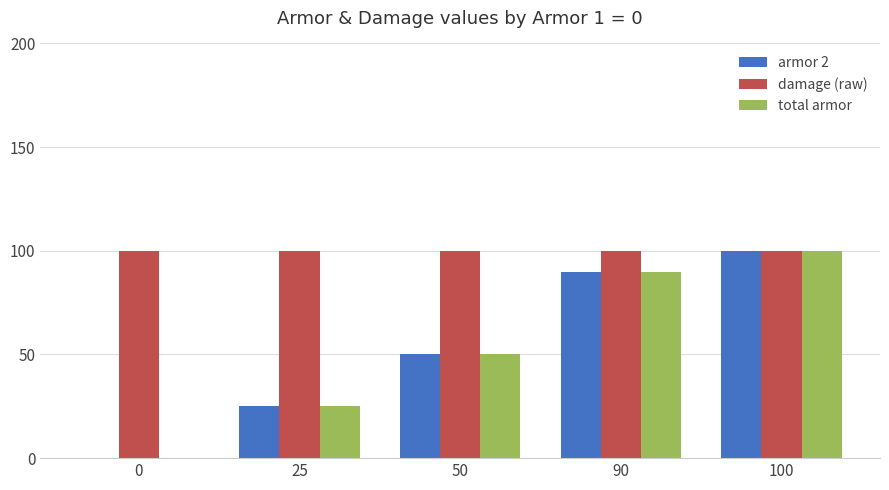

What is the sum of all total armor values?

265